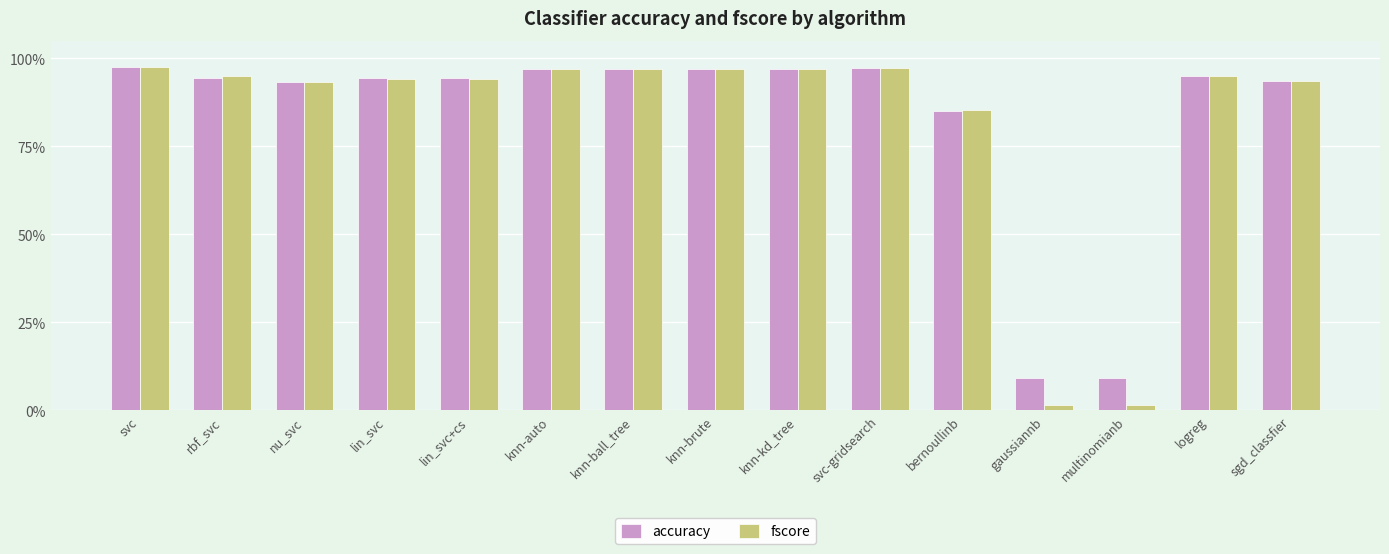

What are all the series names shown in the legend?

accuracy, fscore